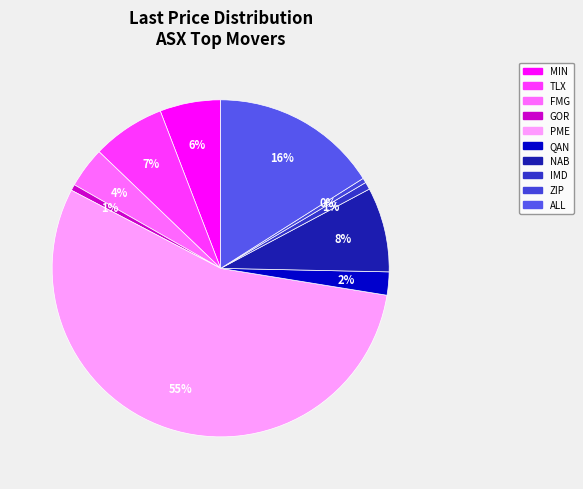

To the nearest percent, what is the average slice percentage?

10%